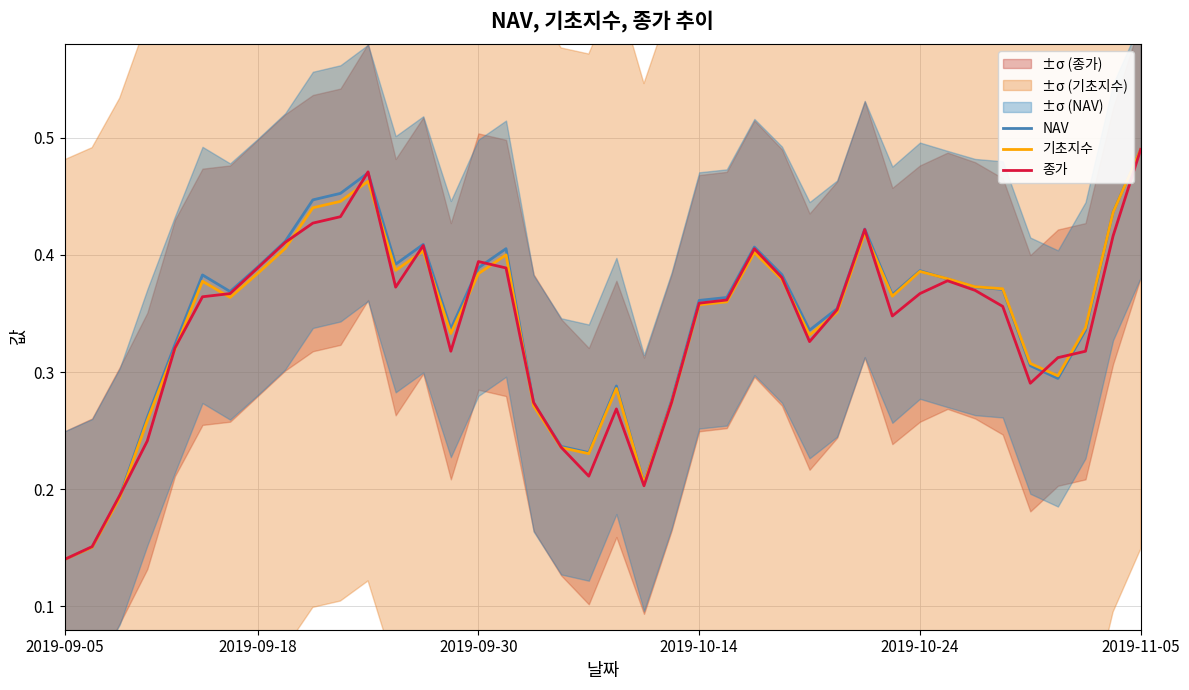

Read the 기초지수 value at 22.

0.3